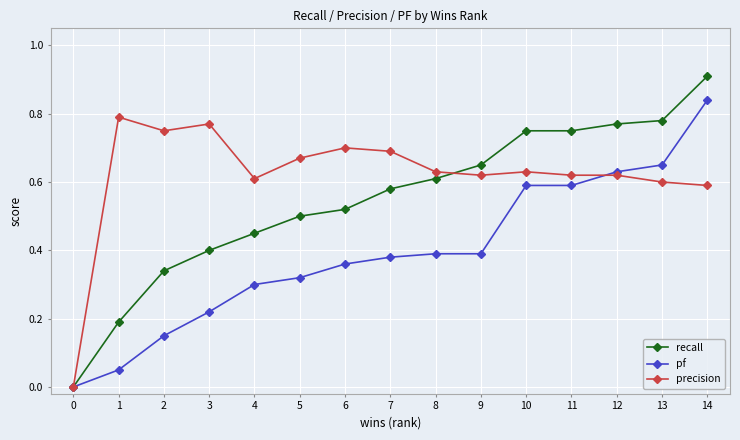

The value of precision at 10 is 0.4. True or false?

False